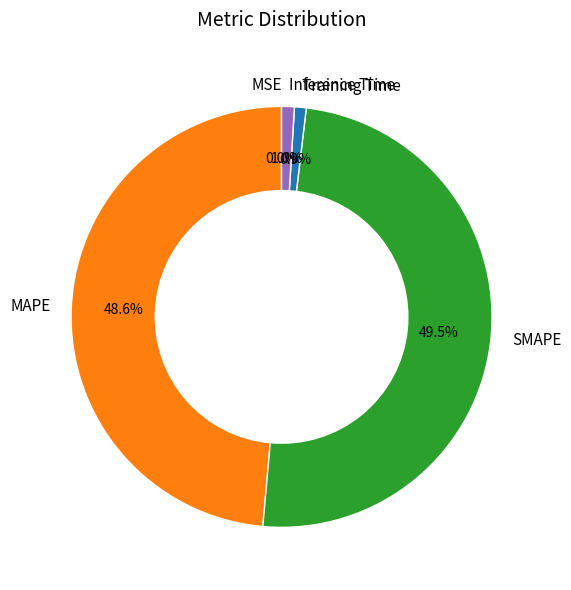

Do MAPE and Inference Time together represent more than half of the pie?

No